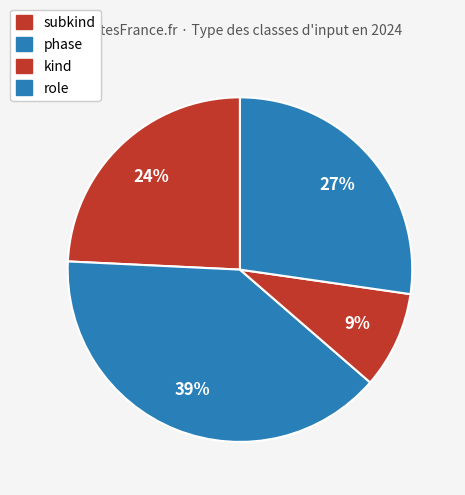

Does any single category account for the majority?

No